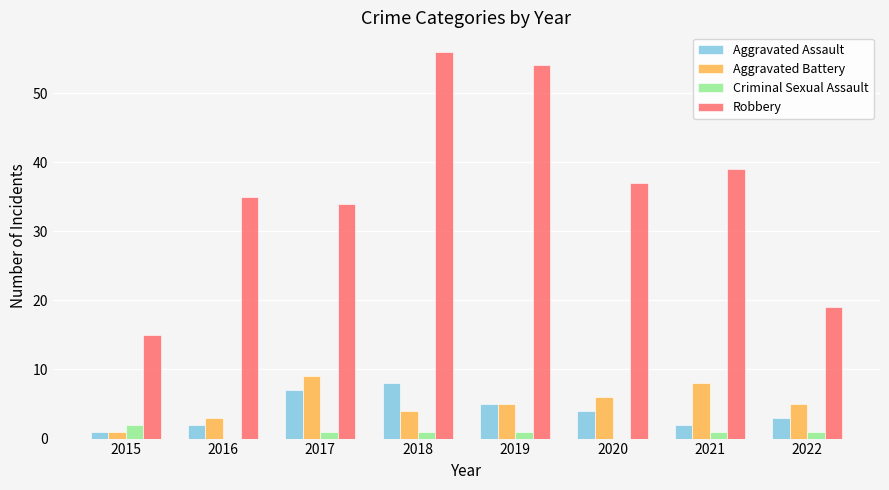

What is the greatest value displayed?

56